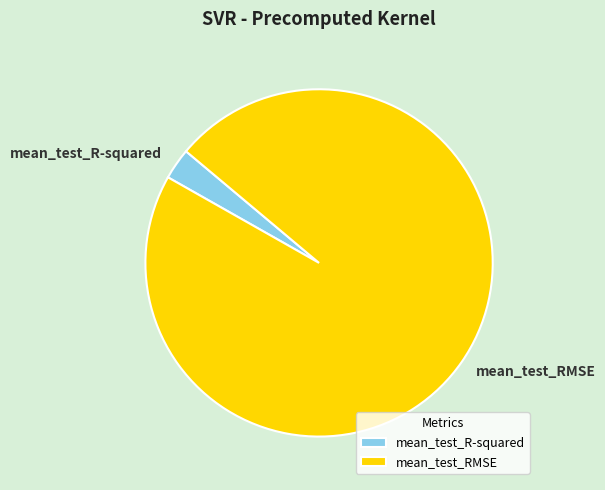

Which category has the smallest portion of the pie?

mean_test_R-squared